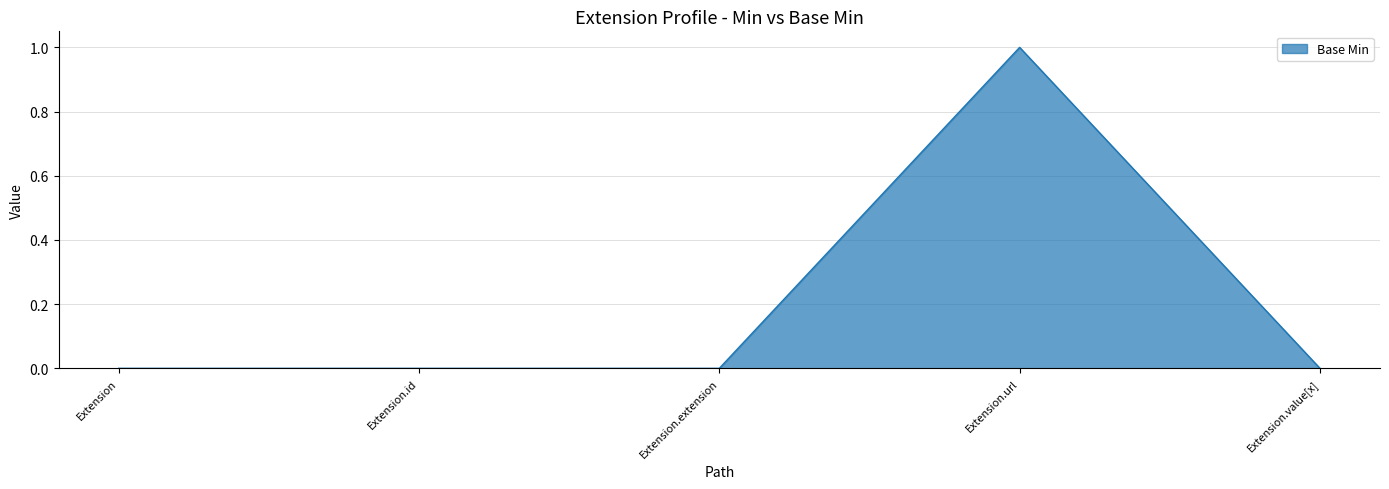

Between Extension.value[x] and Extension.url, which is larger?

Extension.url